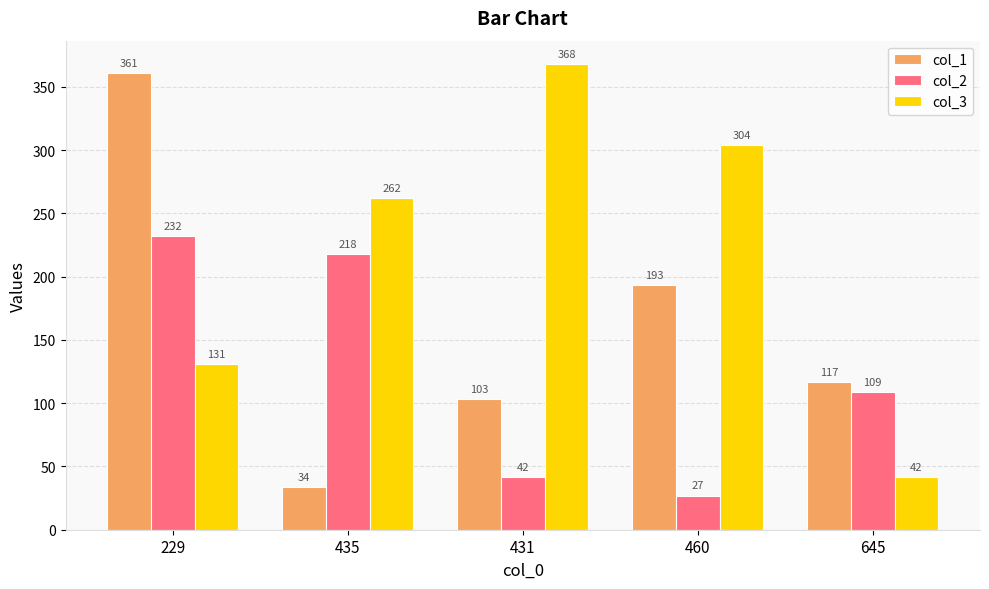

What is the approximate value of col_1 at 435, to the nearest 5?

35